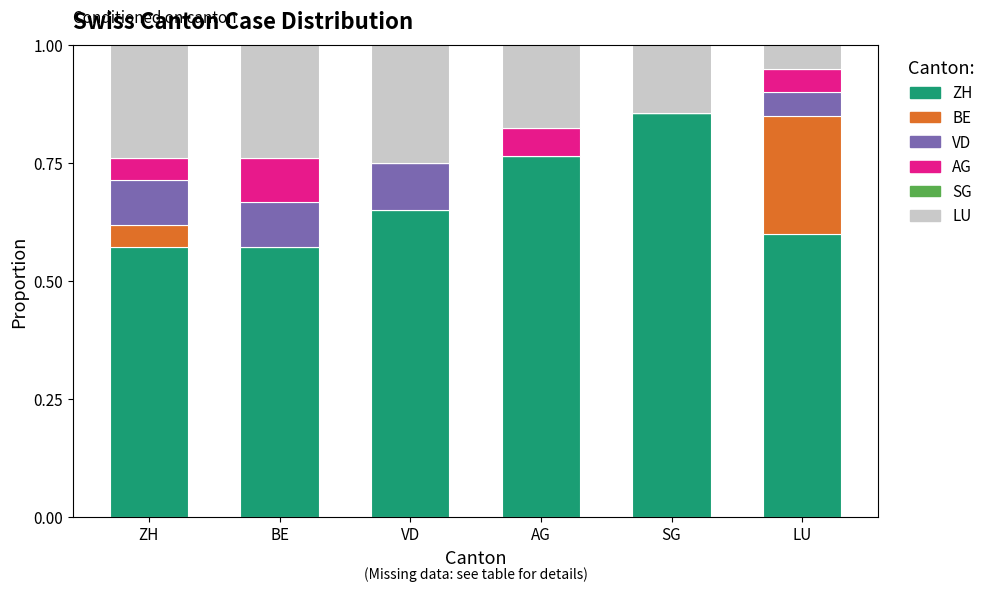

What is the total value across all series at VD?

1.0